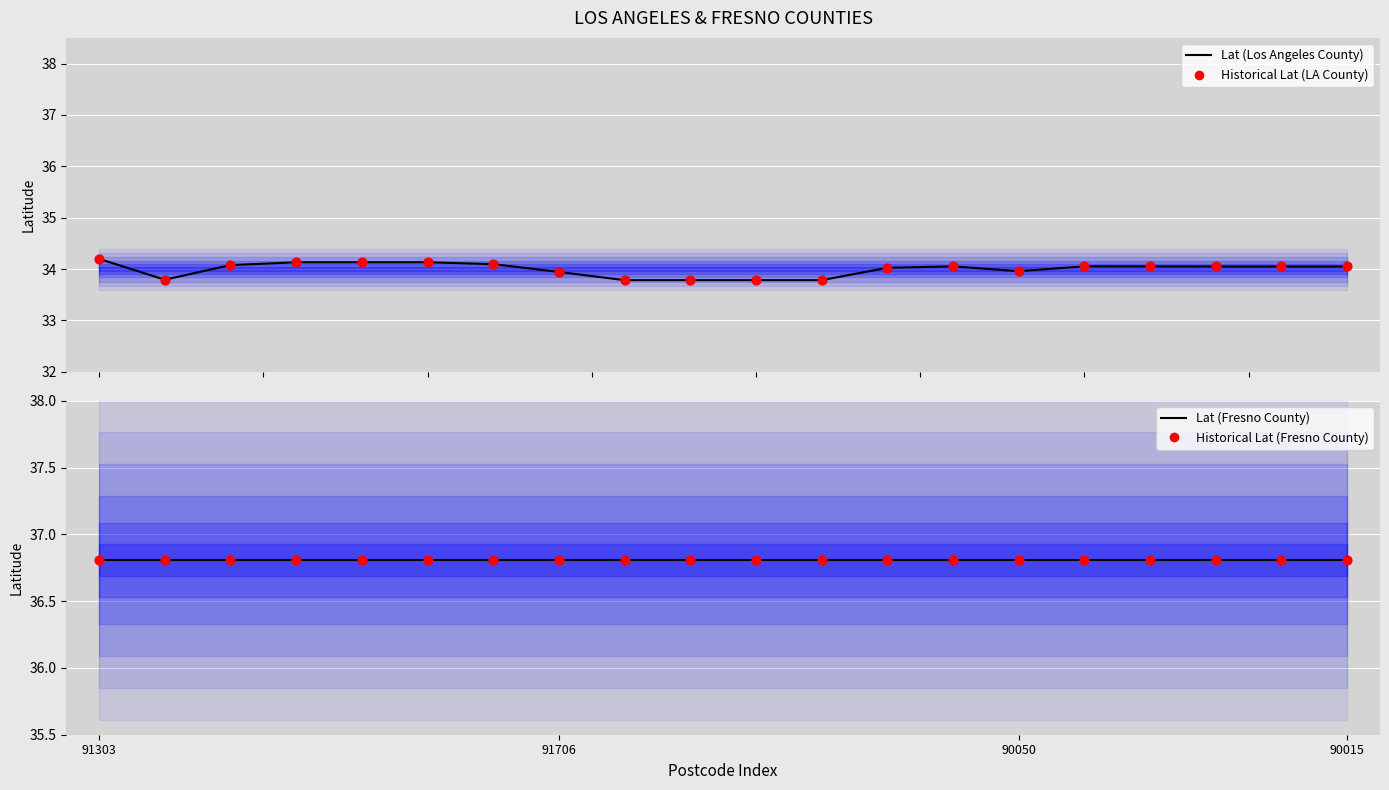

What are all the series names shown in the legend?

Lat (Los Angeles County), Historical Lat (LA County), Lat (Fresno County), Historical Lat (Fresno County)